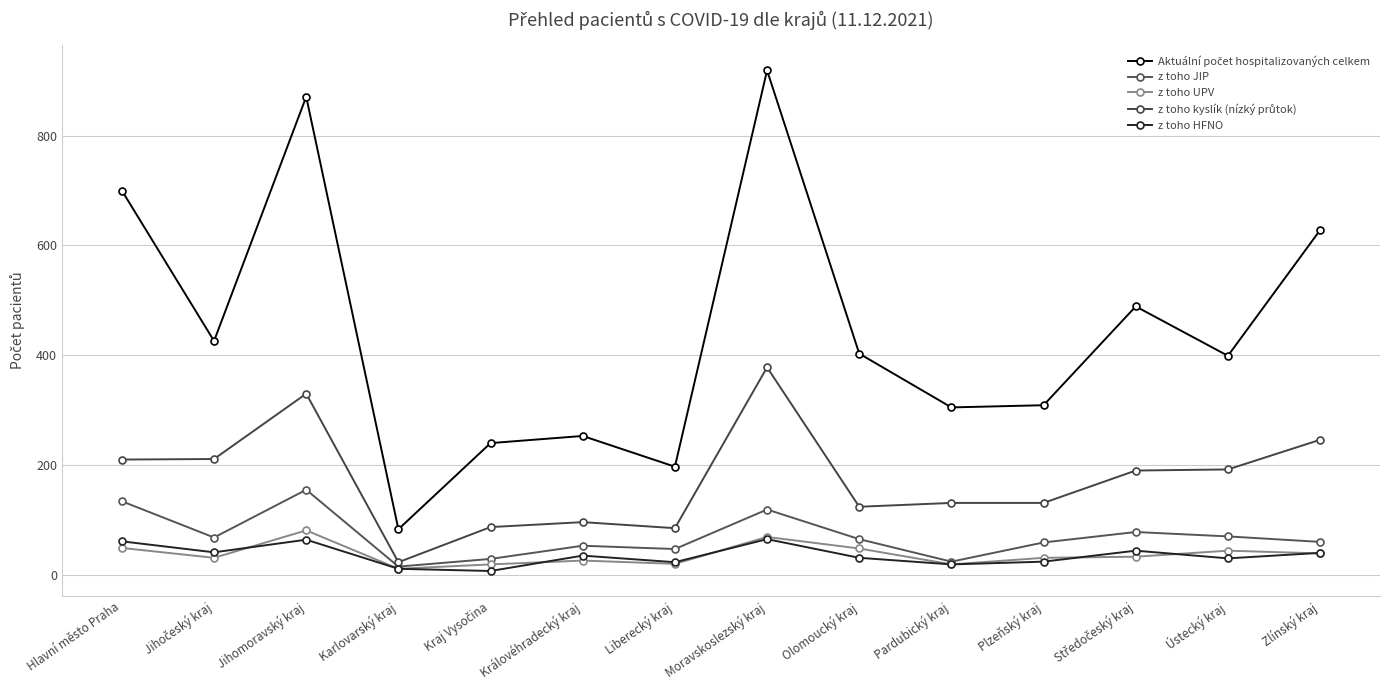

True or false: Aktuální počet hospitalizovaných celkem has more than 1 points higher than both neighbors.

True